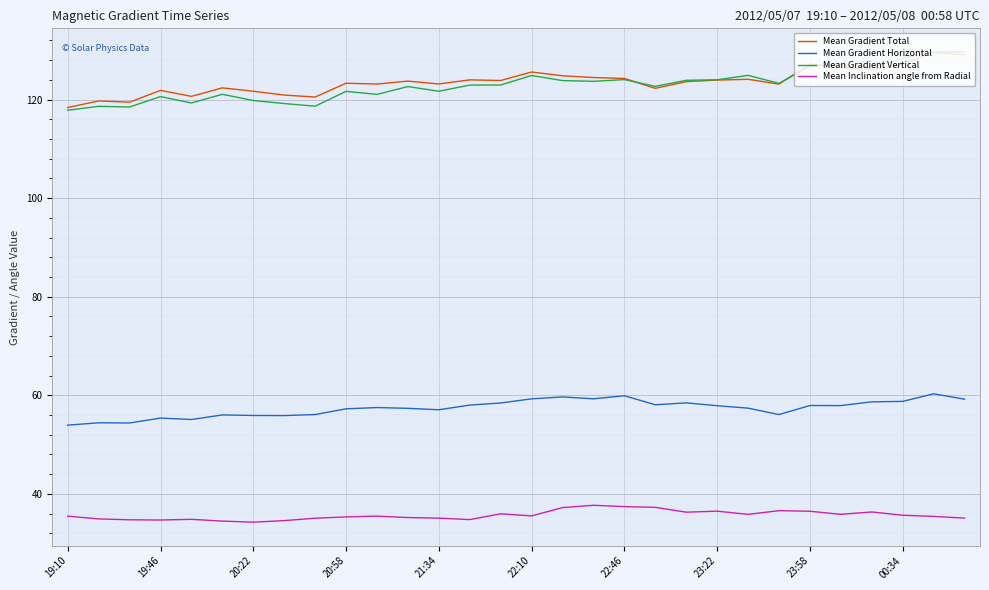

Which series has the widest spread of values?

Mean Gradient Vertical